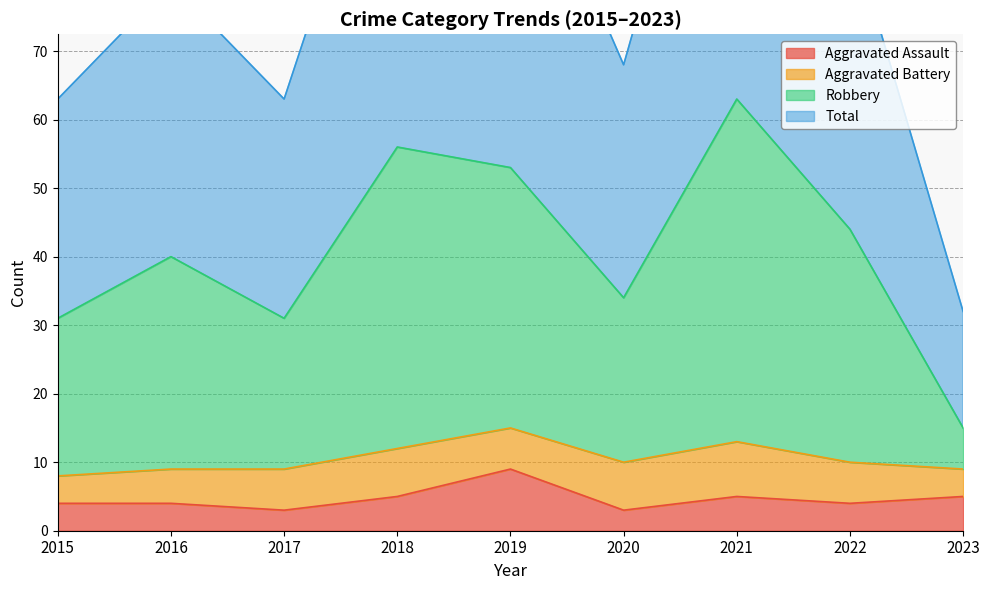

True or false: Robbery and Aggravated Assault intersect in this chart.

False